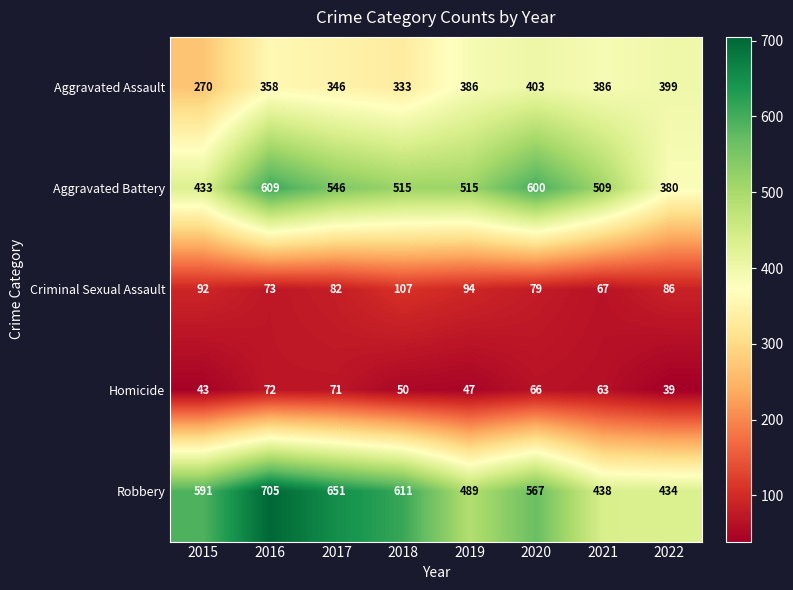

Which series changed the most between 2015 and 2016?

Aggravated Battery